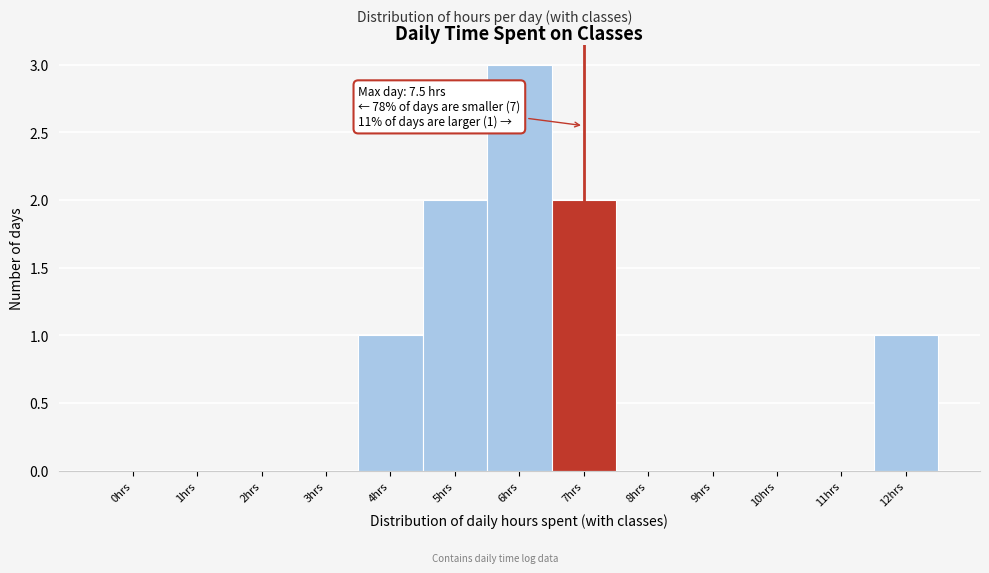

Reading left to right, list all the values displayed in this chart.

0hrs=0	1hrs=0	2hrs=0	3hrs=0	4hrs=1	5hrs=2	6hrs=3	7hrs=2	8hrs=0	9hrs=0	10hrs=0	11hrs=0	12hrs=1